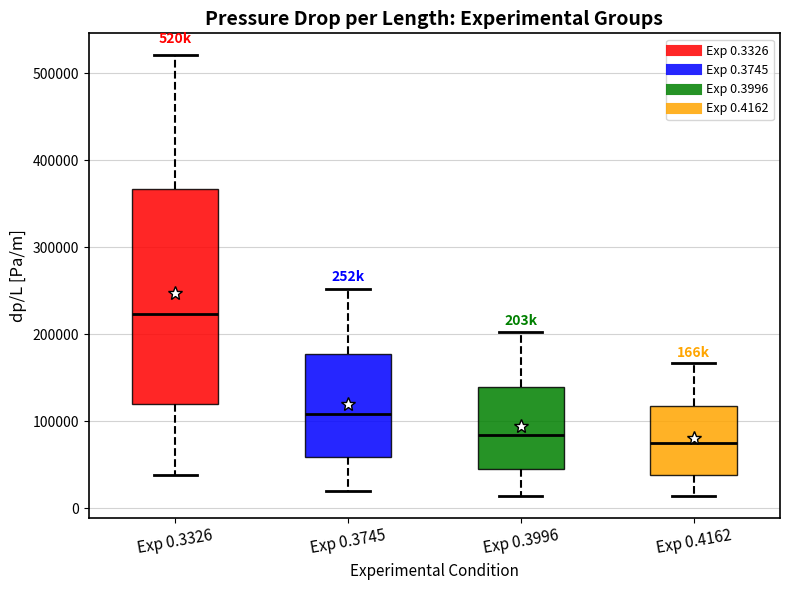

Reading left to right, transcribe this box plot: for each box, give where its median line is, the range the box spans, and where its two whiskers end, as read against the y-axis. The values are not printed on the chart, so give them approximately, as read against the axis.

Exp 0.3326: median 220000, box 120000 to 370000, whiskers 40000 to 520000
Exp 0.3745: median 110000, box 60000 to 180000, whiskers 20000 to 250000
Exp 0.3996: median 80000, box 50000 to 140000, whiskers 10000 to 200000
Exp 0.4162: median 70000, box 40000 to 120000, whiskers 10000 to 170000